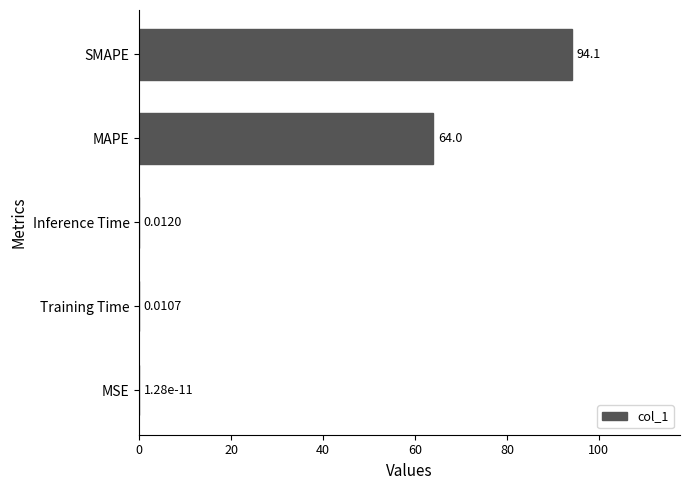

What is the sum of all values?

158.1